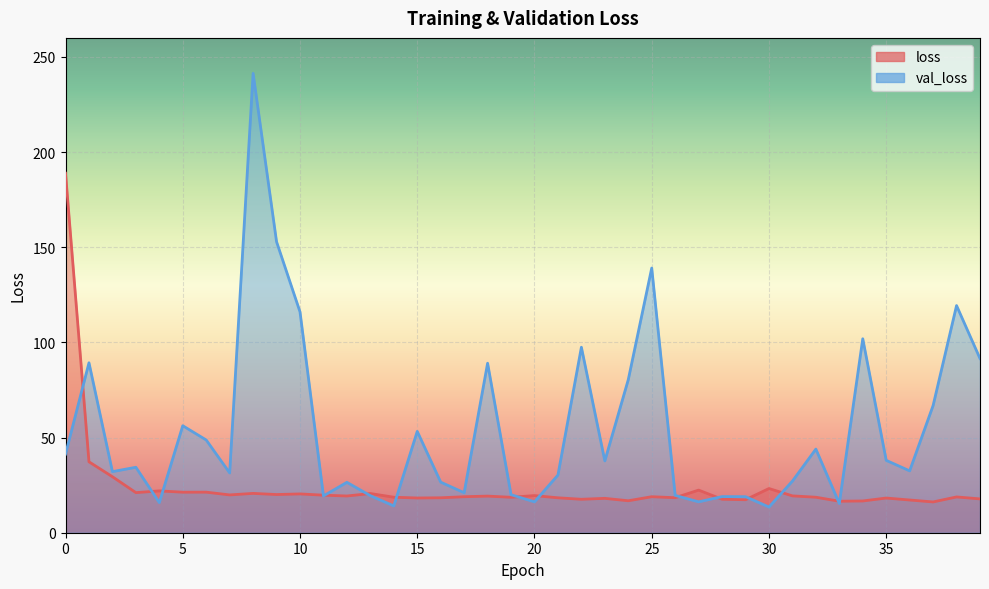

At which category is the sum across all series the highest?

8